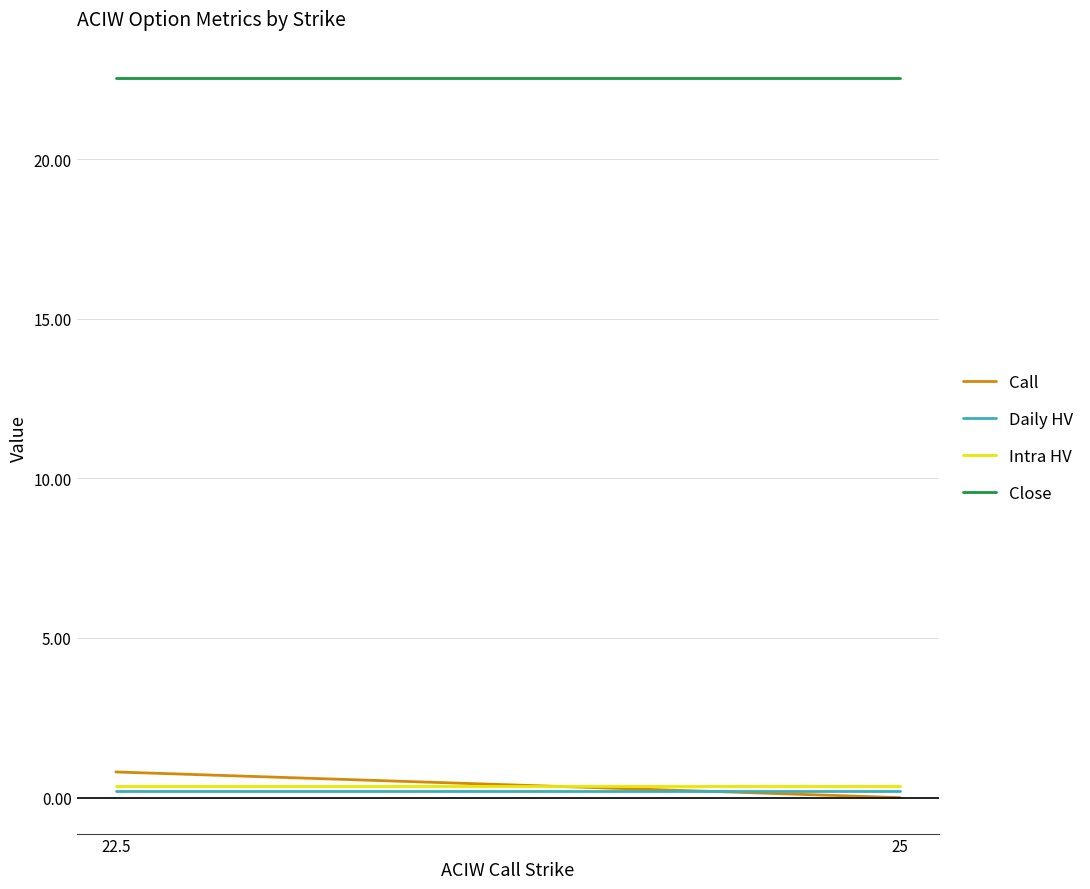

At which label is Call closest to 0?

25